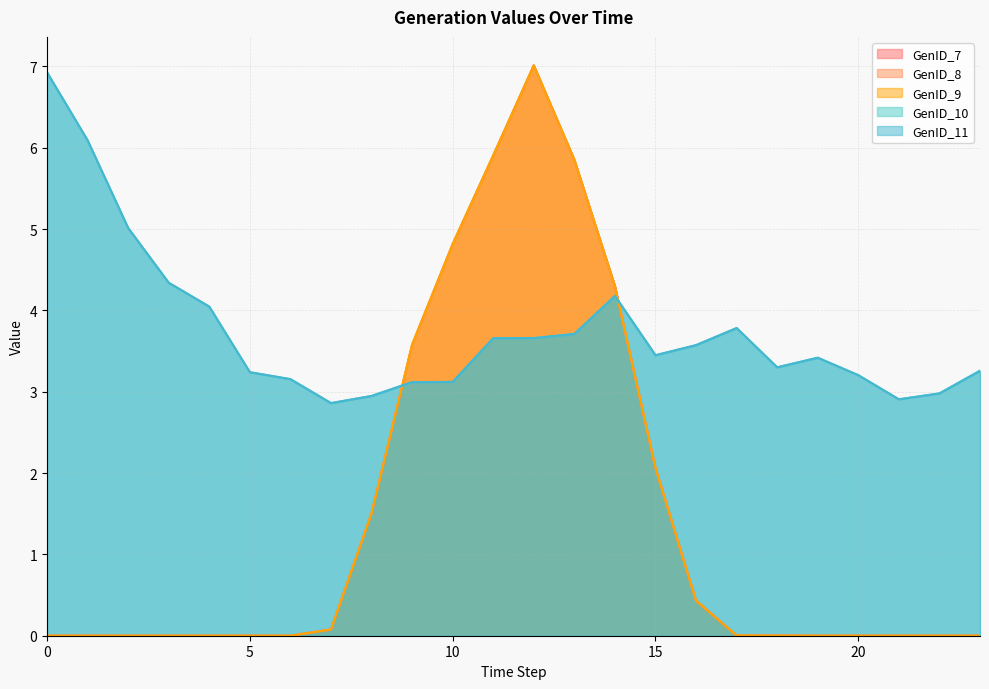

What is the value of the GenID_10 point at the 7th from the left?

3.2